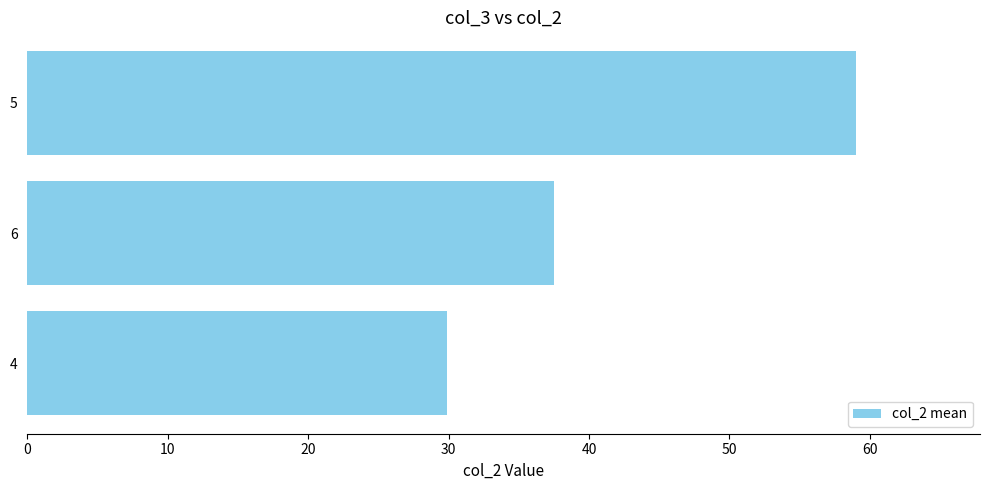

Which has a higher value, 4 or 5?

5